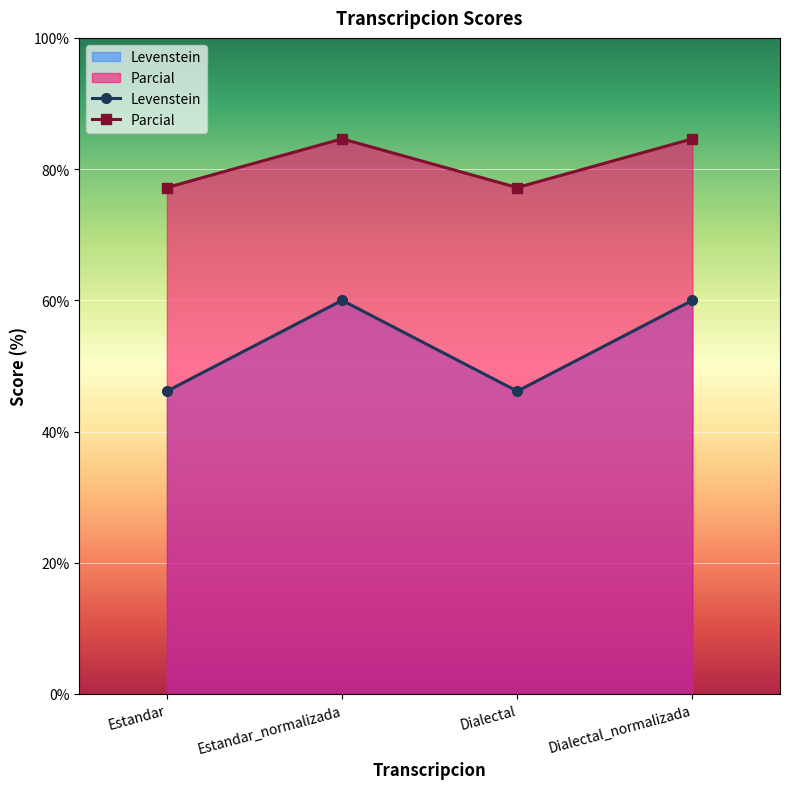

What is the label of the 1st point from the left?

Estandar